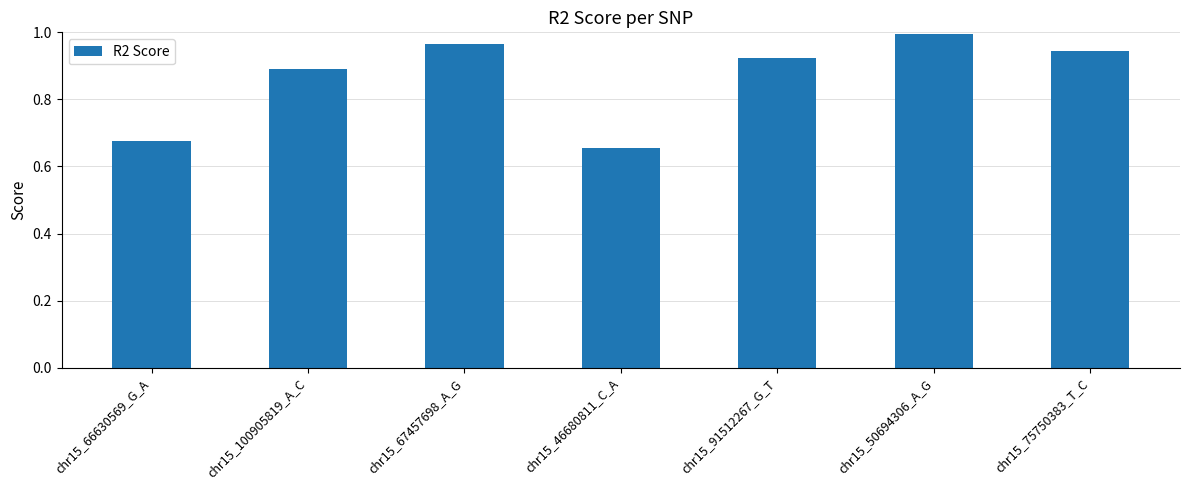

List the labels in order of value, largest first.

chr15_50694306_A_G, chr15_67457698_A_G, chr15_75750383_T_C, chr15_91512267_G_T, chr15_100905819_A_C, chr15_66630569_G_A, chr15_46680811_C_A